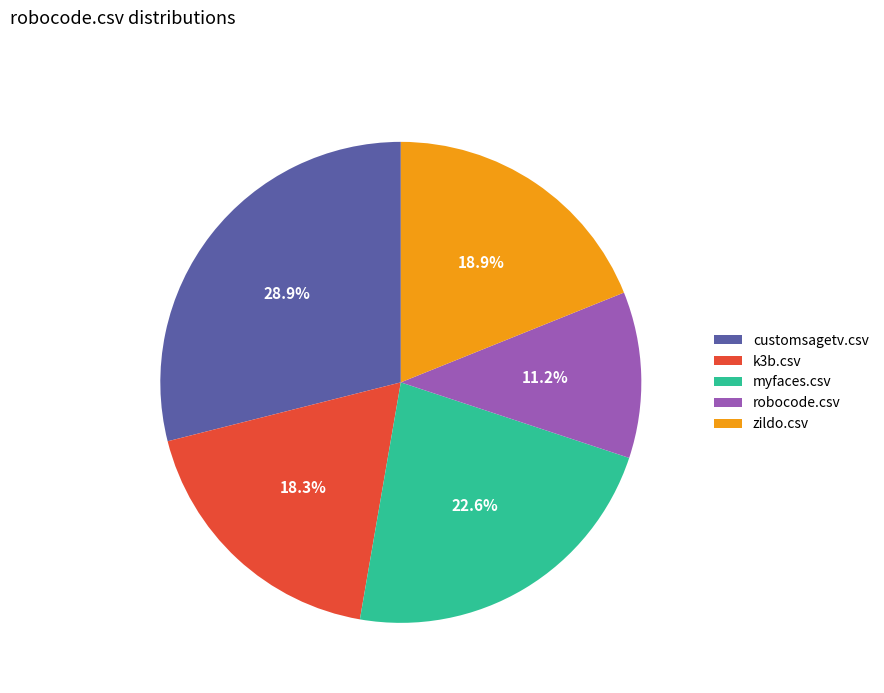

Does myfaces.csv account for over 50% of the chart?

No